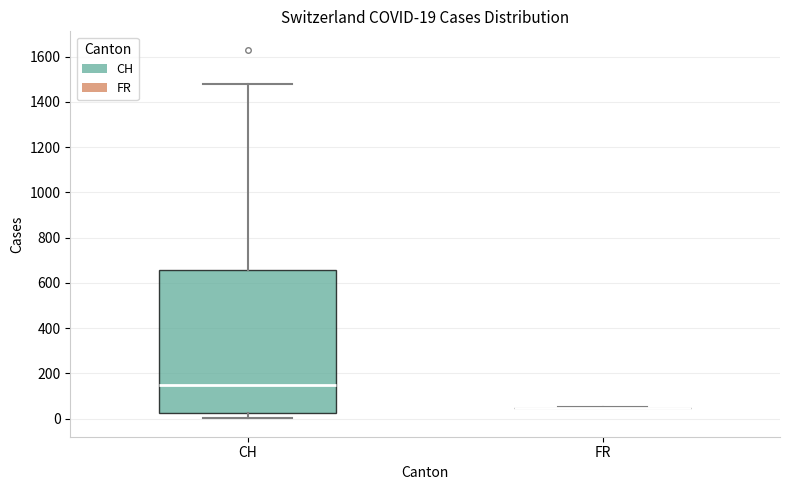

Comparing the boxes themselves (not the whiskers), which one is the tallest?

CH